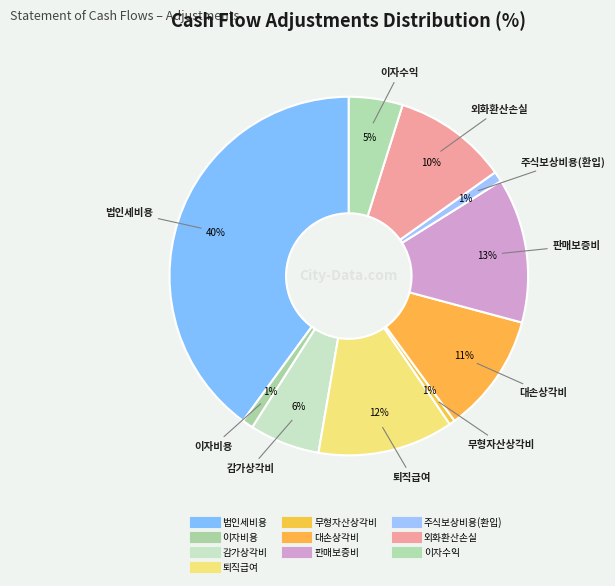

To the nearest percent, what is the difference between the 외화환산손실 and 법인세비용 slice percentages?

30%